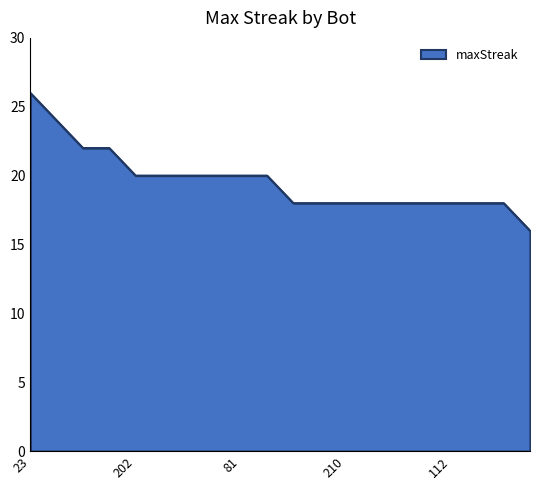

What is the maximum value shown in the chart?

26